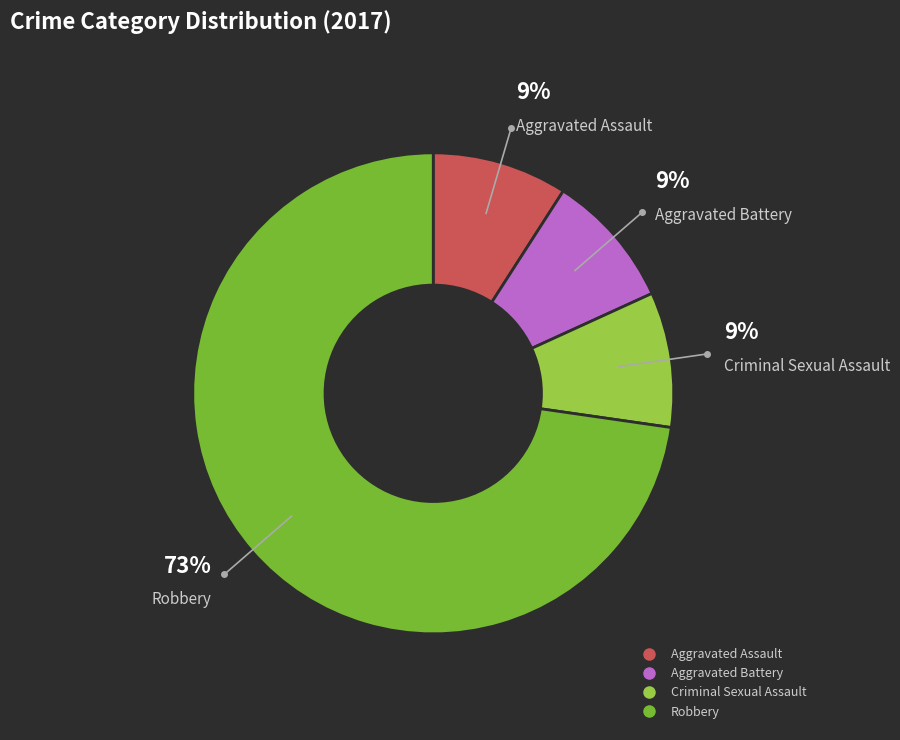

Which slice represents more than half of the pie?

Robbery